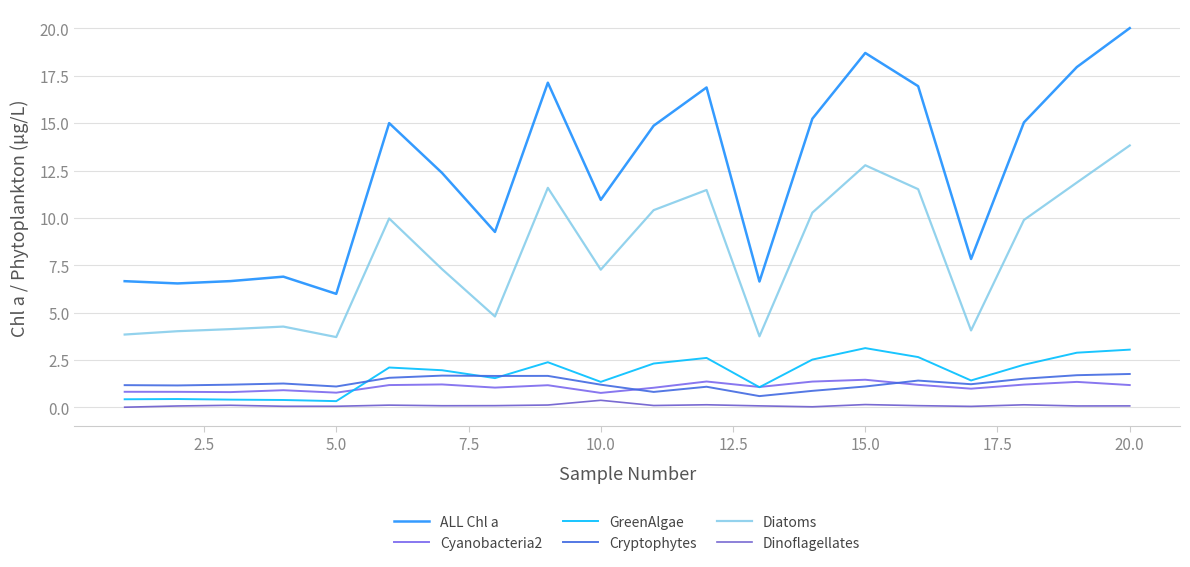

What is the average value of the Cyanobacteria2 series?

1.1